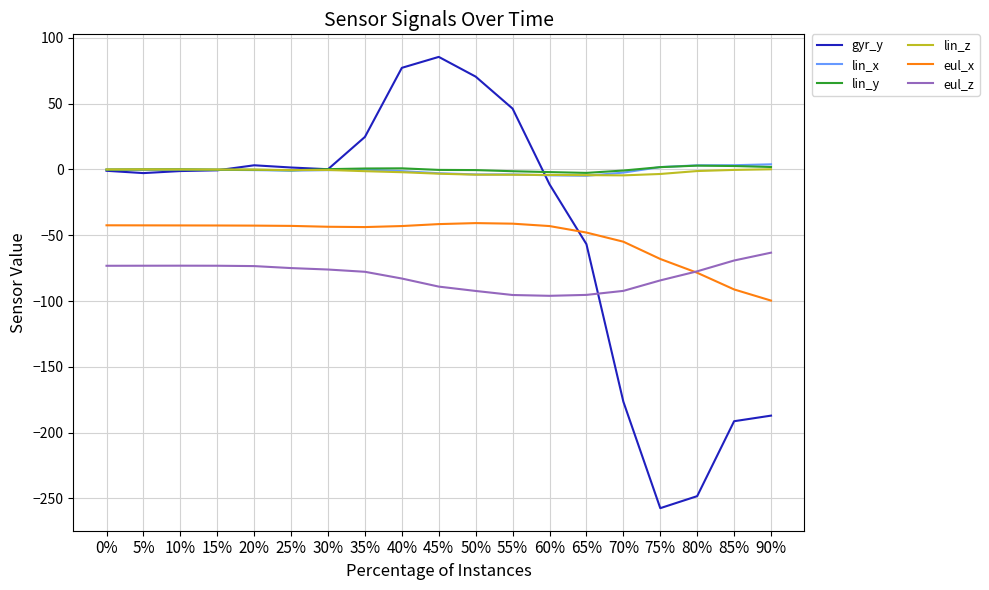

What position from the right is 15%?

16